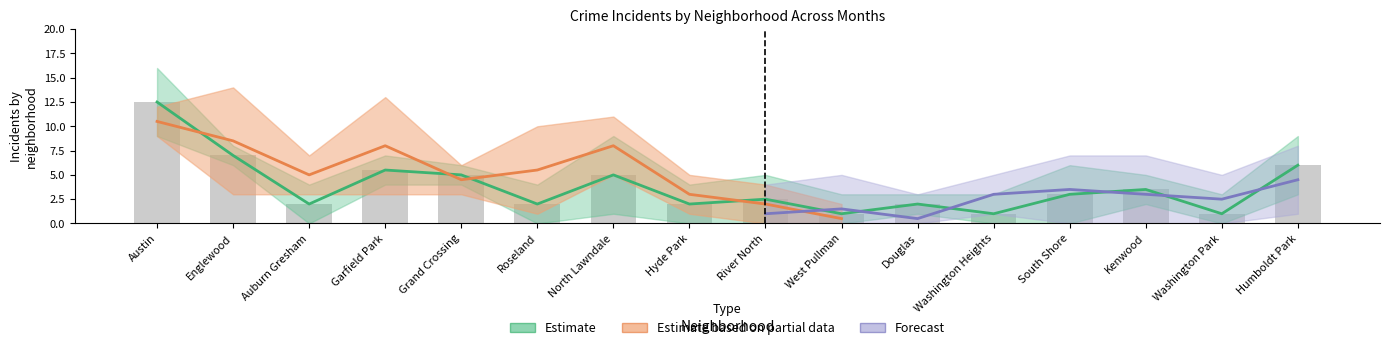

Which has a higher value, West Pullman or South Shore?

South Shore